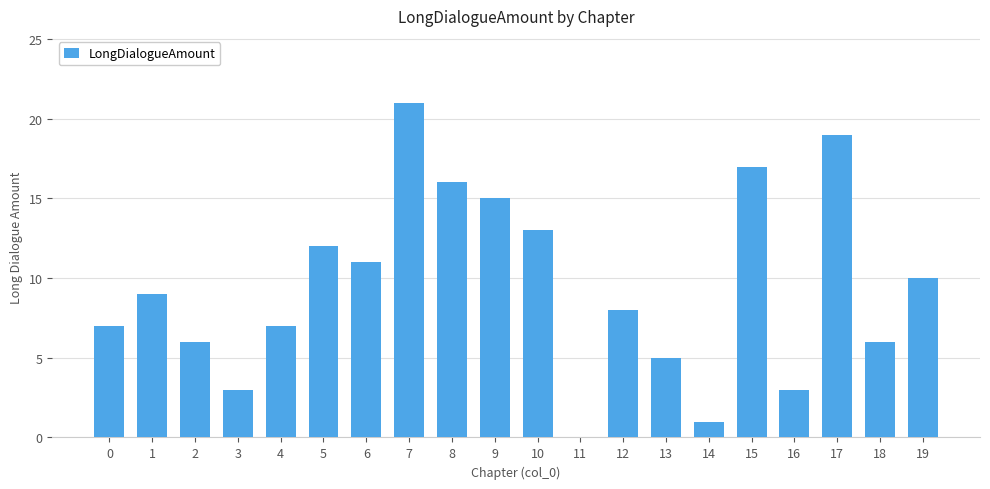

What is the greatest value displayed?

21